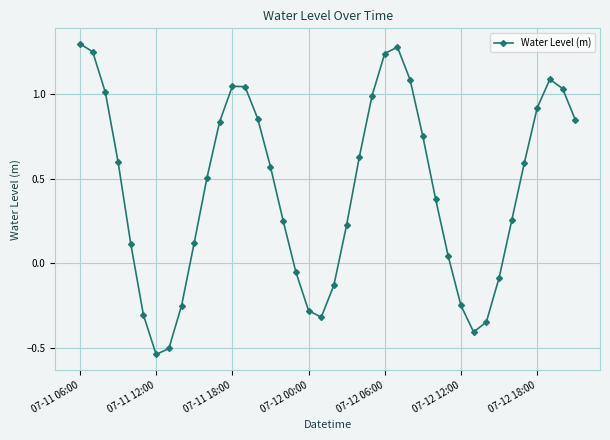

How many values are below 0?

12